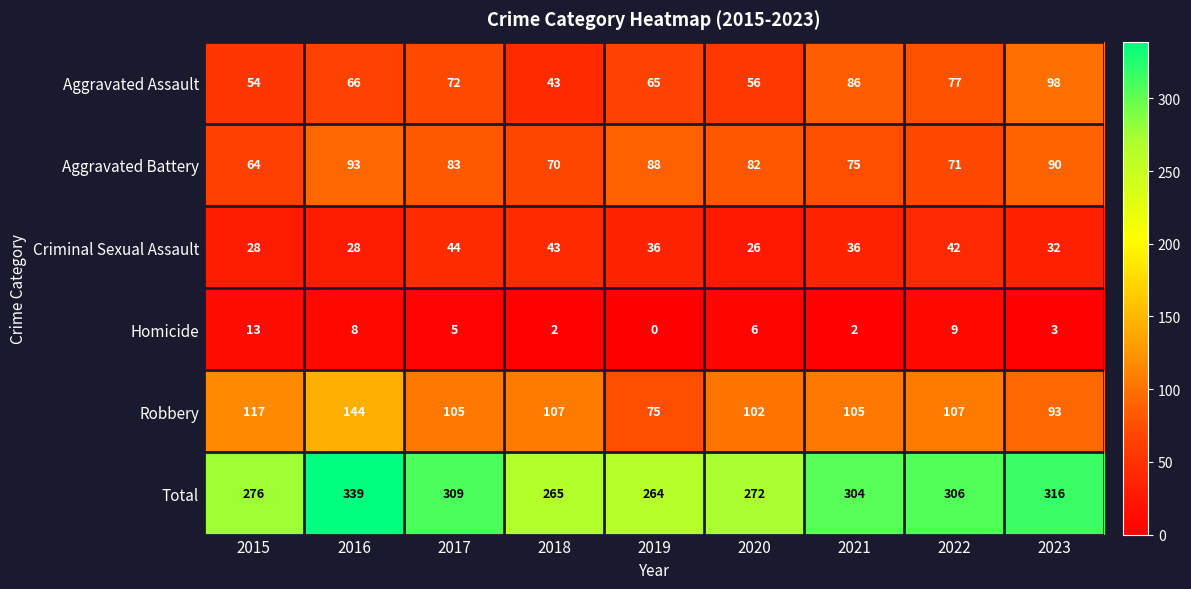

What is the total value across all series at 2022?

612